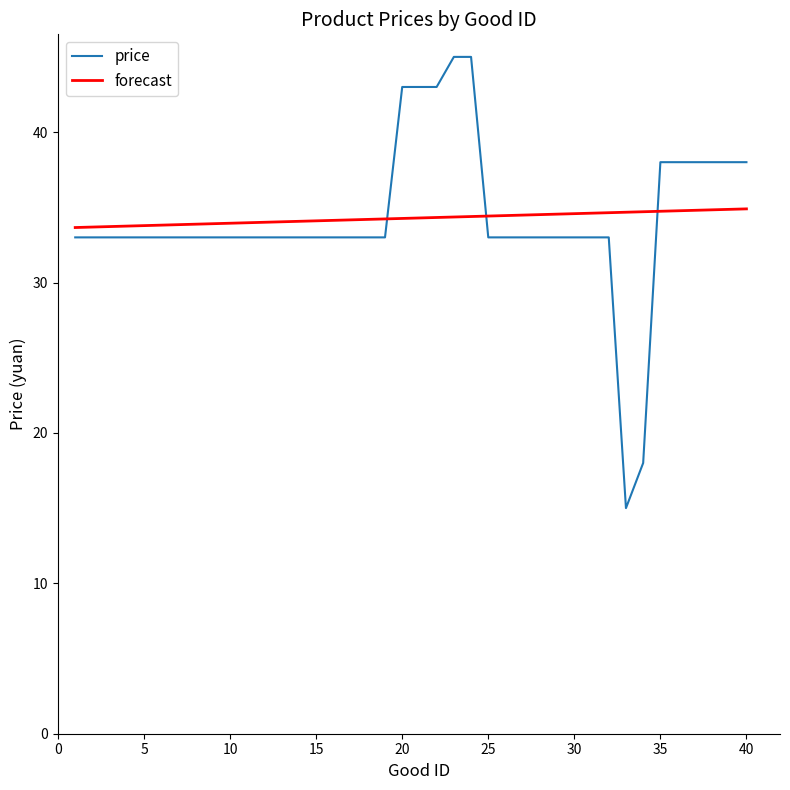

What is the highest value of the price series?

45.0